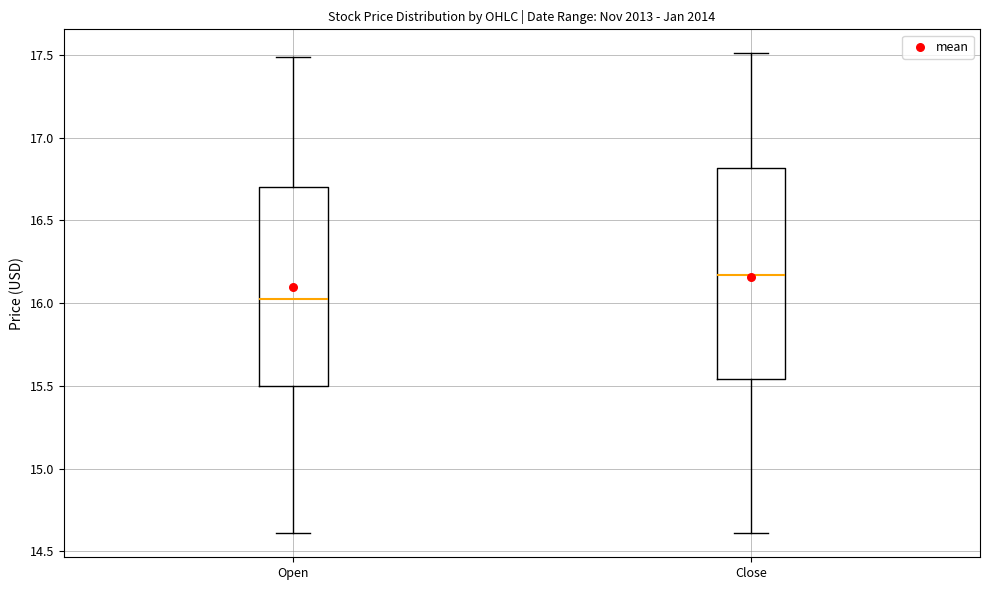

Where does the lower whisker of the box for Close end on the y-axis? The values are not printed on the chart, so give them approximately, as read against the axis.

14.60